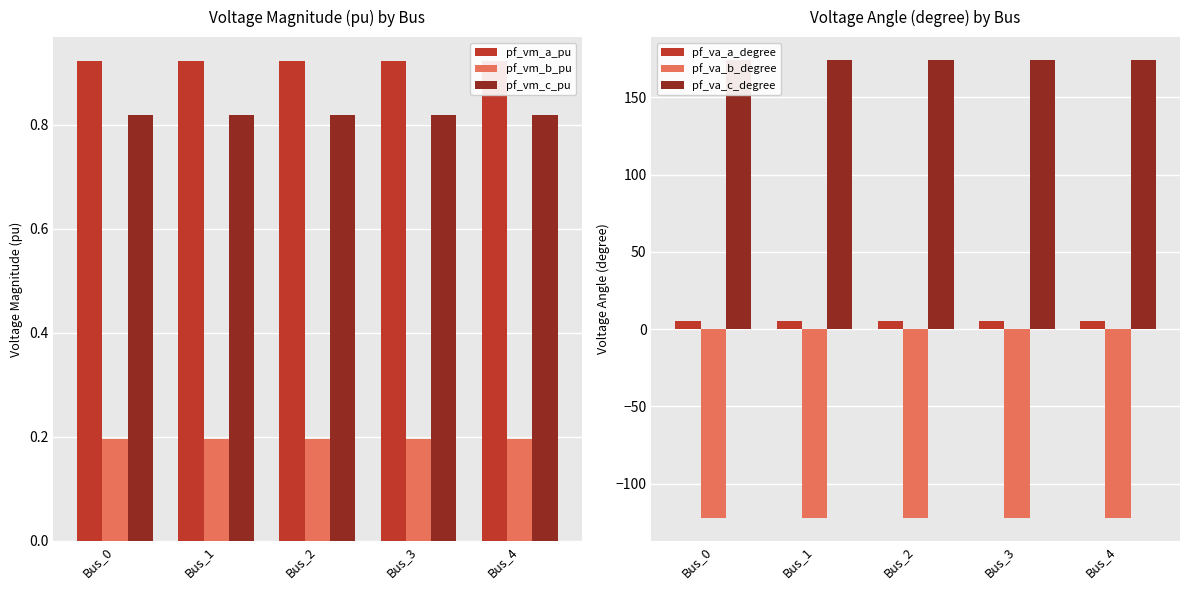

What is the value of the pf_va_a_degree bar at the 5th from the left?

5.2